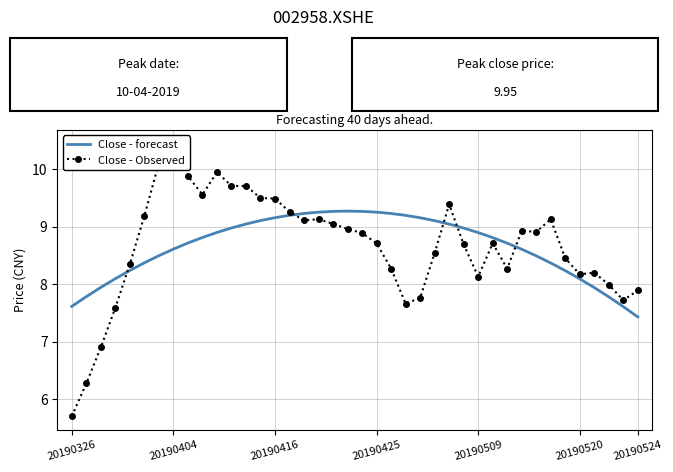

Is it true that Close - forecast equals 12.4 at 20190520?

False